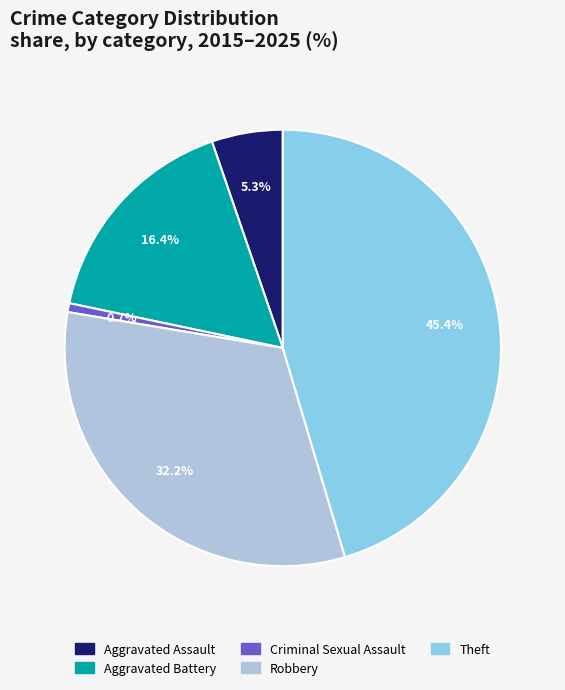

What percentage is NOT represented by Aggravated Battery?

83.6%